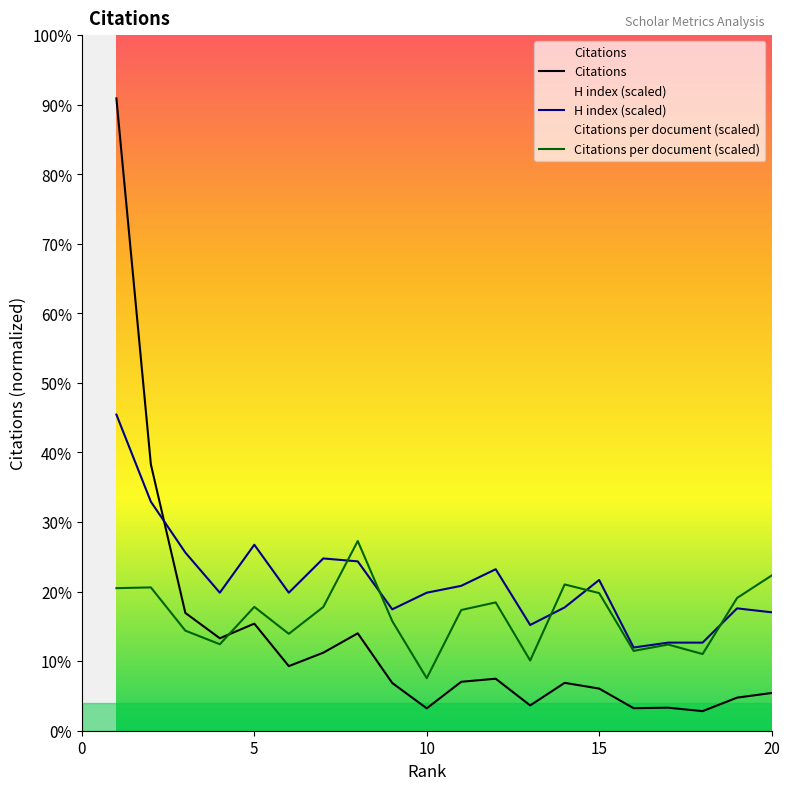

Does the chart display data point markers on the line(s)?

No